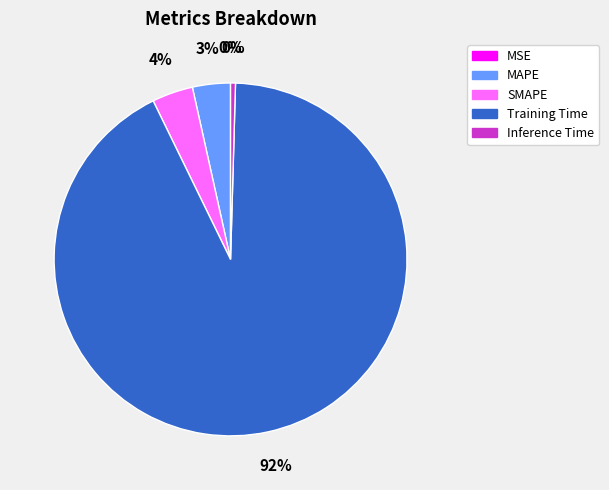

Combined, do MAPE and Training Time account for over 50%?

Yes